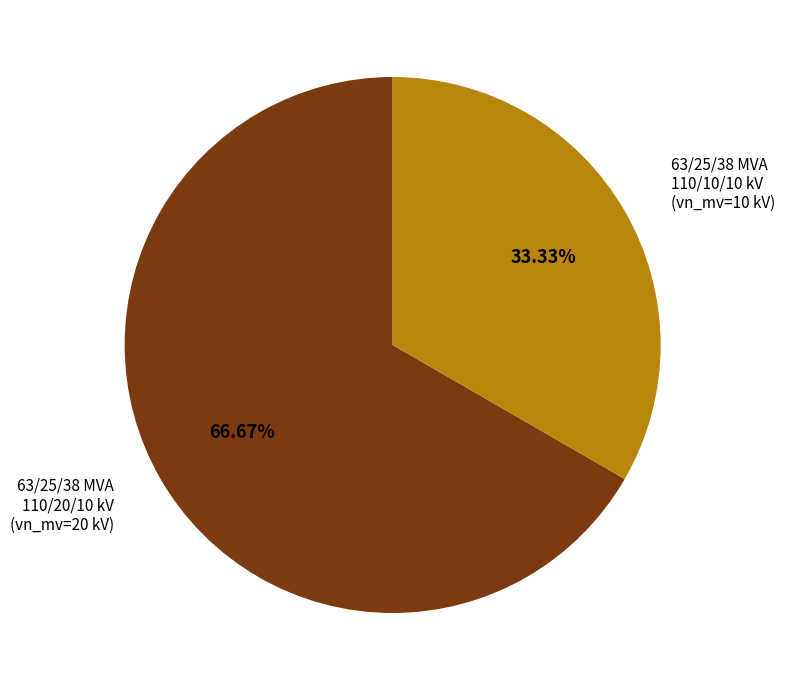

Approximately how many times larger is the value at 63/25/38 MVA 110/10/10 kV compared to 63/25/38 MVA 110/20/10 kV?

0.5